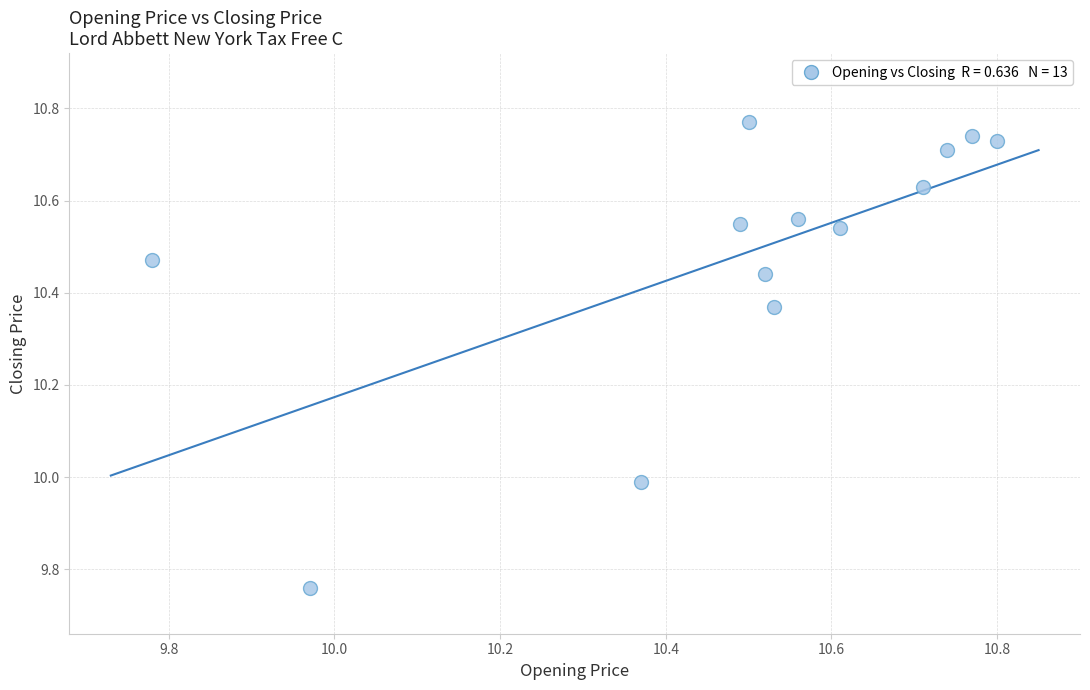

What is the range of Y values (max minus min)?

1.0